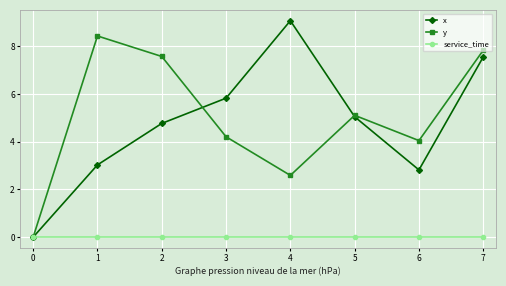

What is the value of the y point at the 2nd from the left?

8.4